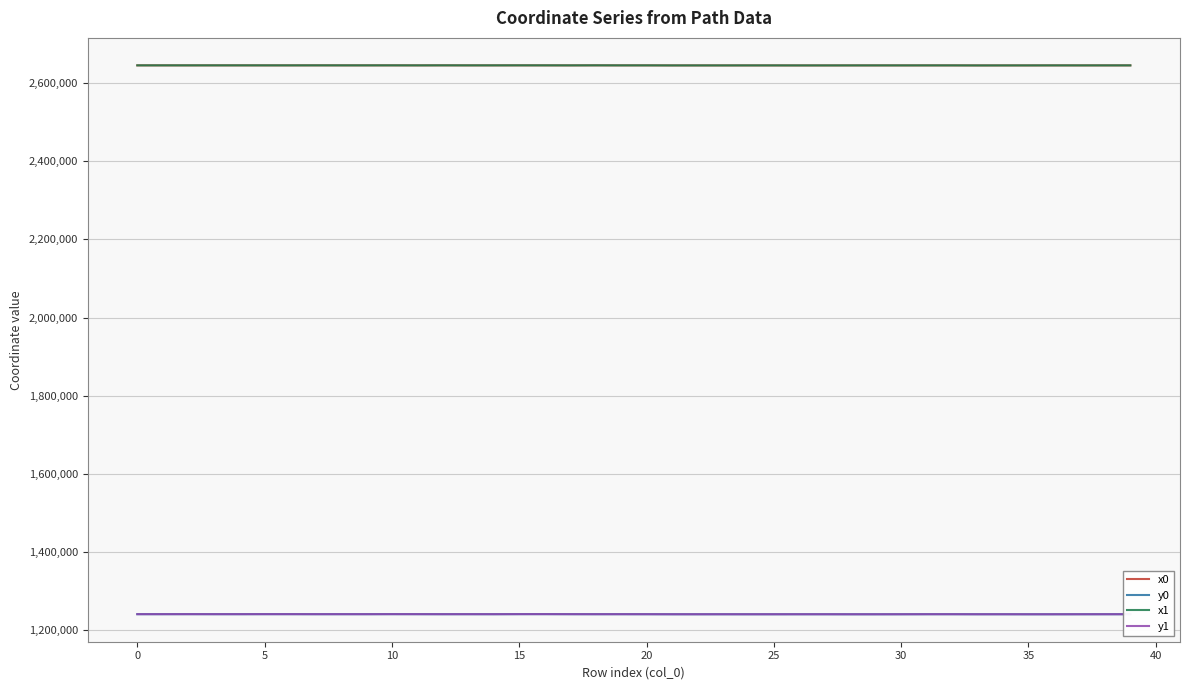

True or false: y1 and x1 cross at least once.

False